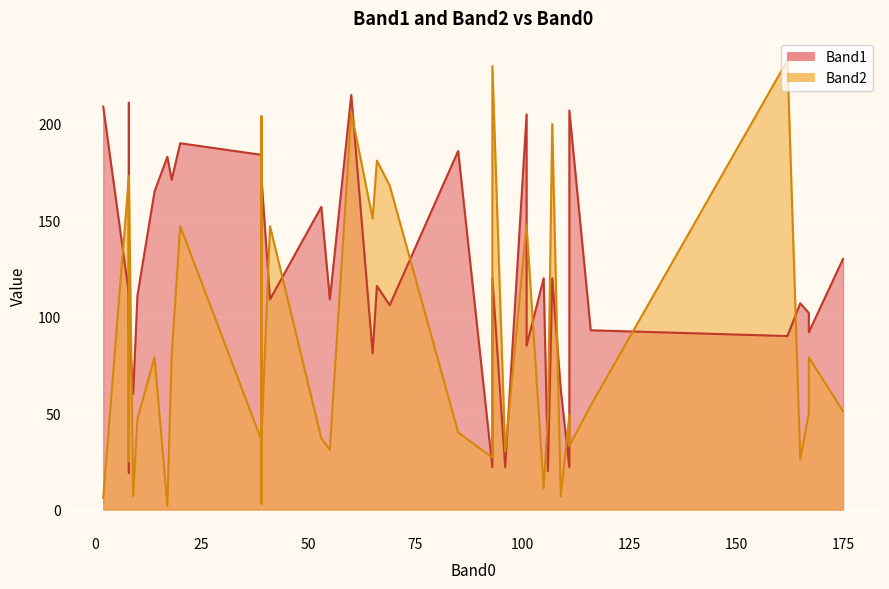

How many data points in Band1 are less than 116?

20